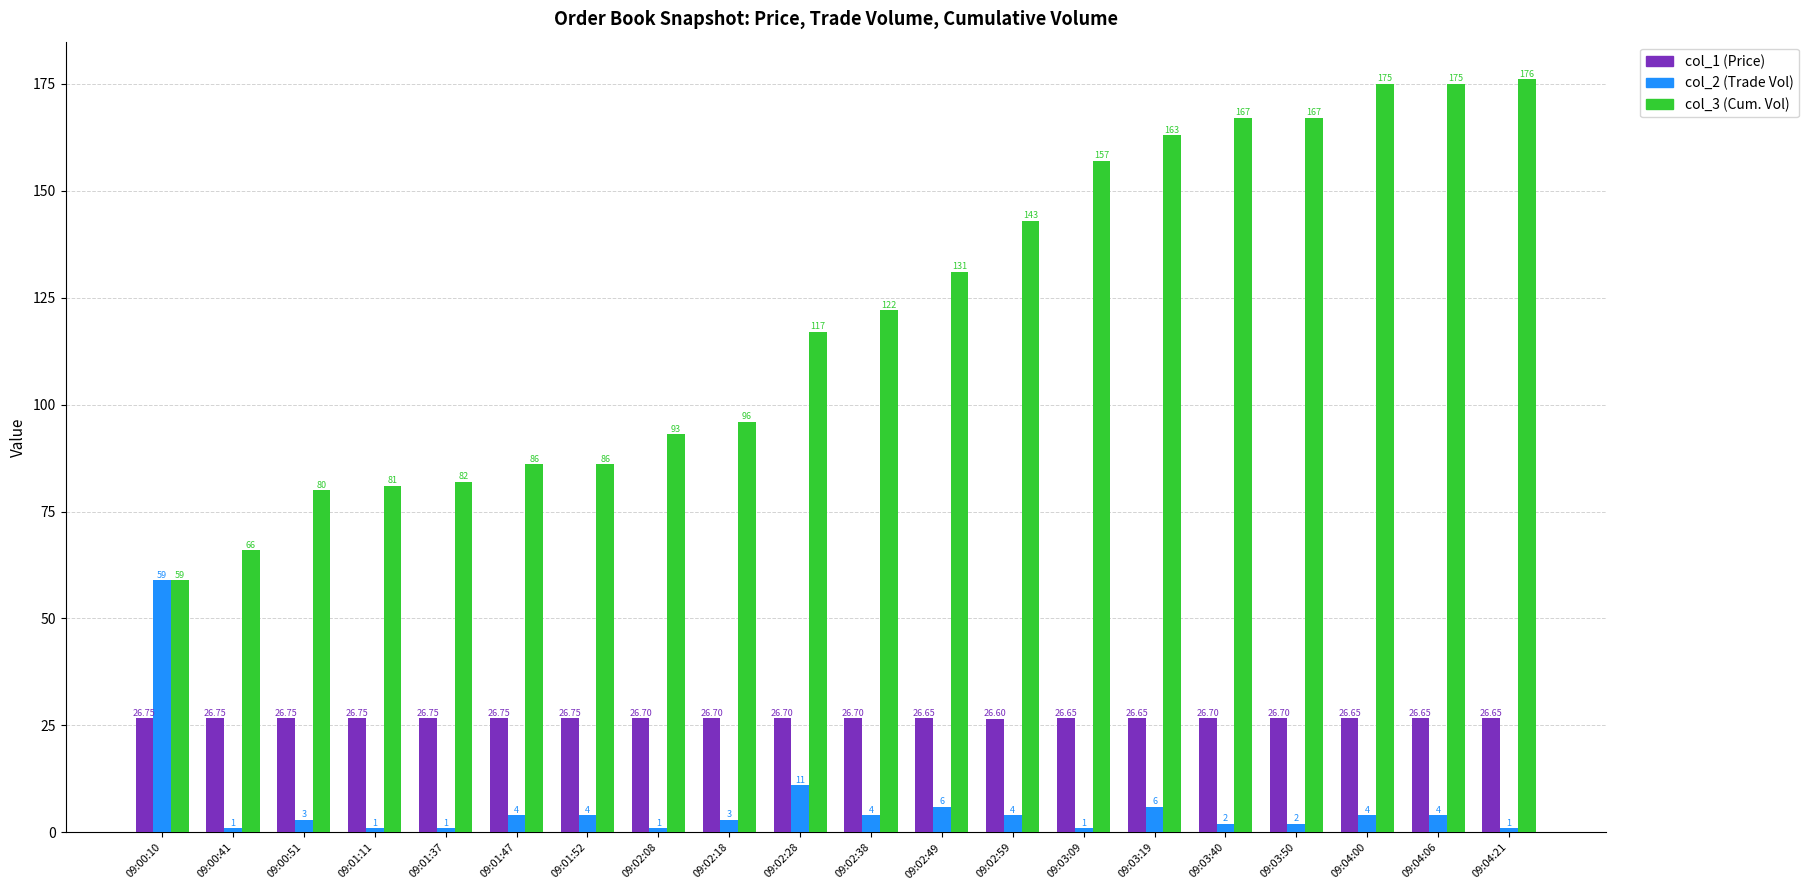

List the series in order of their peak value, lowest first.

col_1 (Price), col_2 (Trade Vol), col_3 (Cum. Vol)